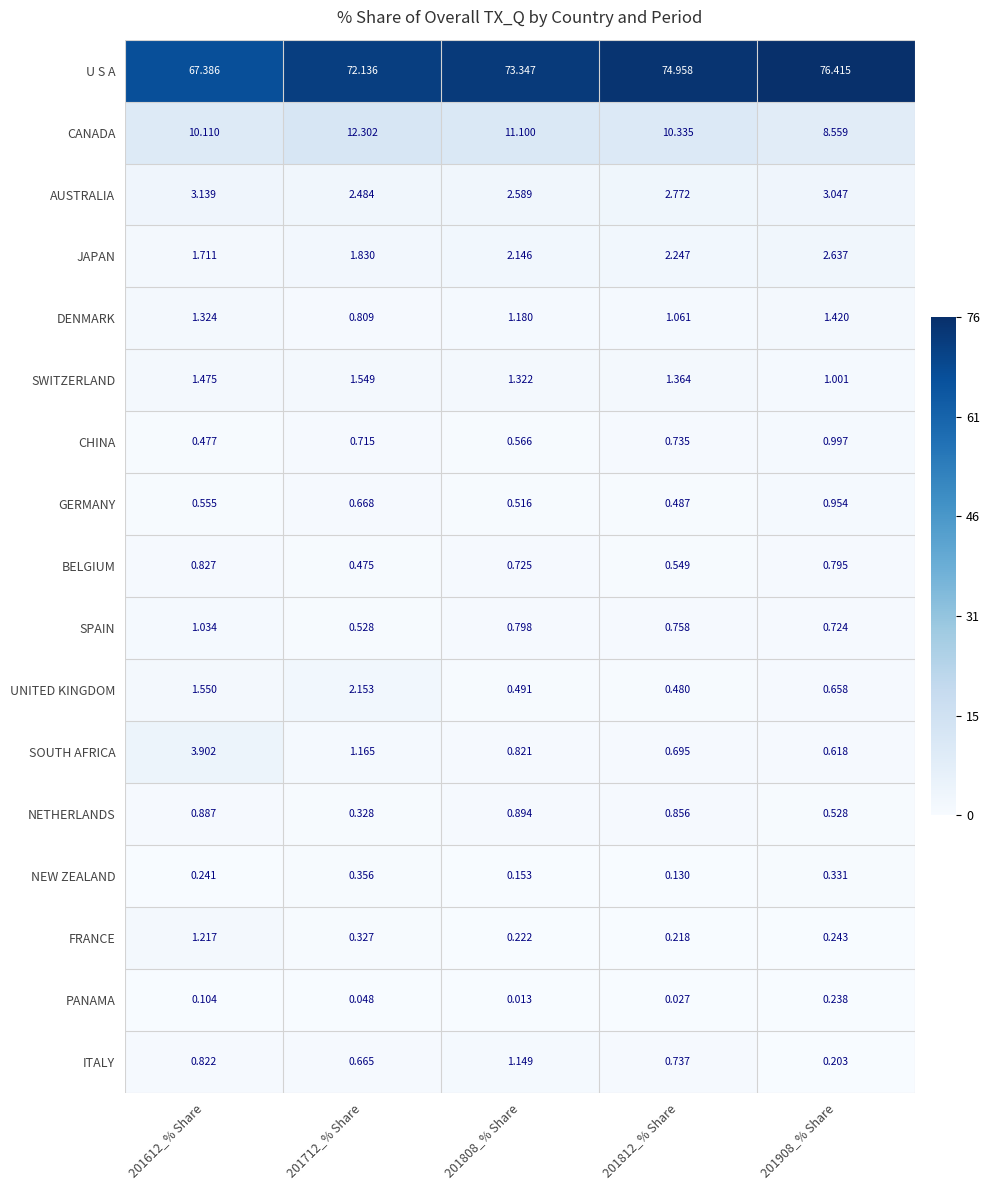

What is the spread (max minus min) of values at 201612_% Share?

67.3